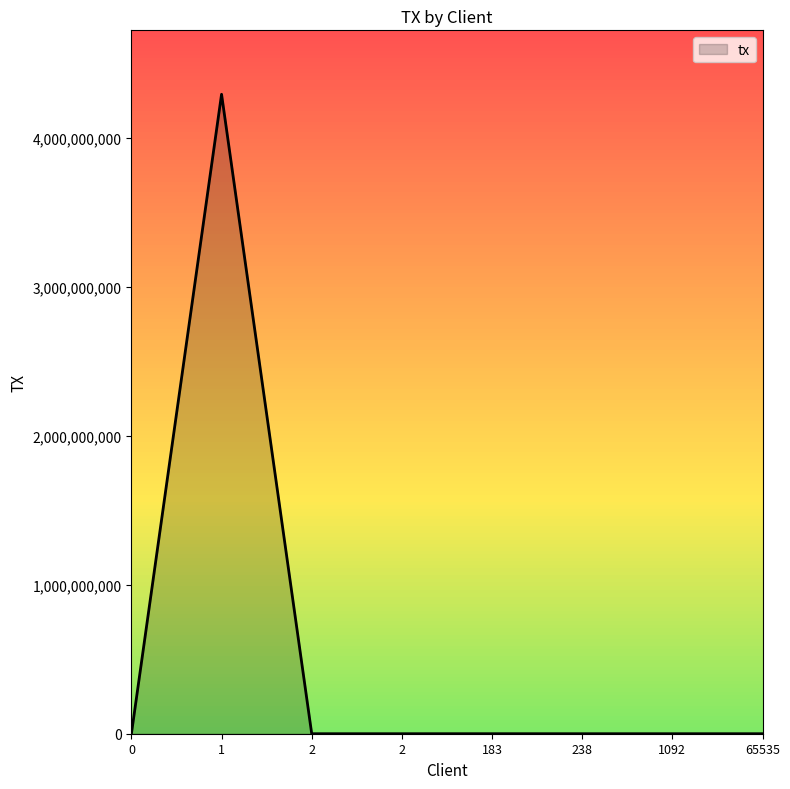

List the labels in order of value, smallest first.

238, 2, 65535, 2, 0, 1092, 183, 1